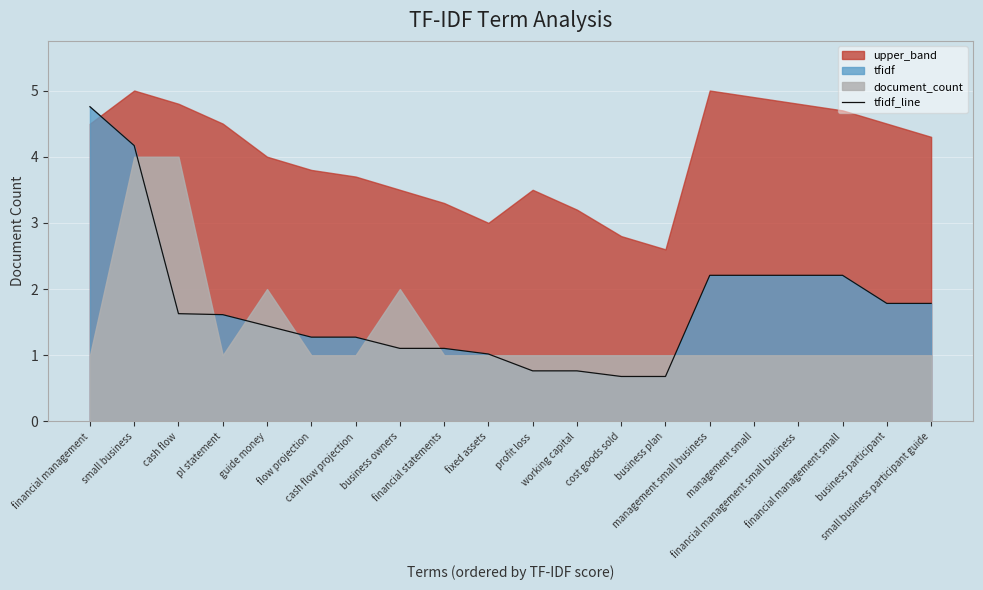

Reading left to right, what are all the values shown in this chart?

financial management=4.8	small business=4.2	cash flow=1.6	pl statement=1.6	guide money=1.4	flow projection=1.3	cash flow projection=1.3	business owners=1.1	financial statements=1.1	fixed assets=1.0	profit loss=0.8	working capital=0.8	cost goods sold=0.7	business plan=0.7	management small business=2.2	management small=2.2	financial management small business=2.2	financial management small=2.2	business participant=1.8	small business participant guide=1.8